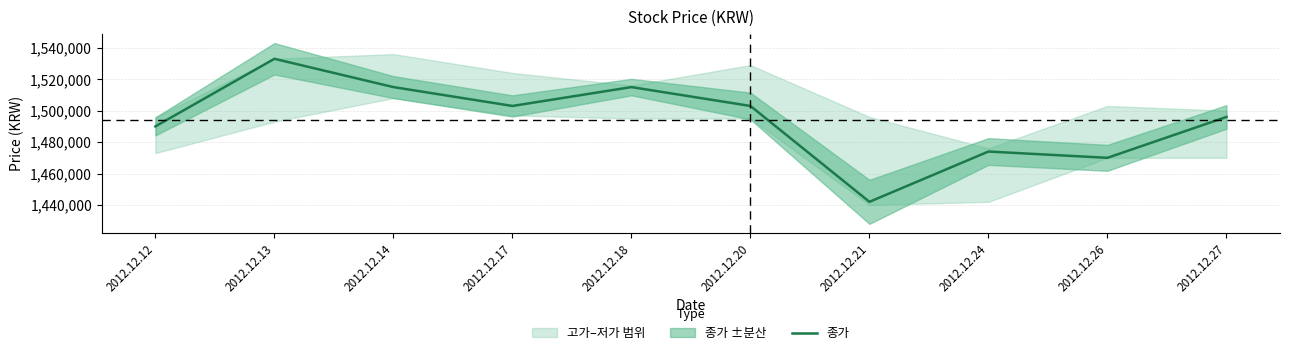

How many data points does each series have?

10